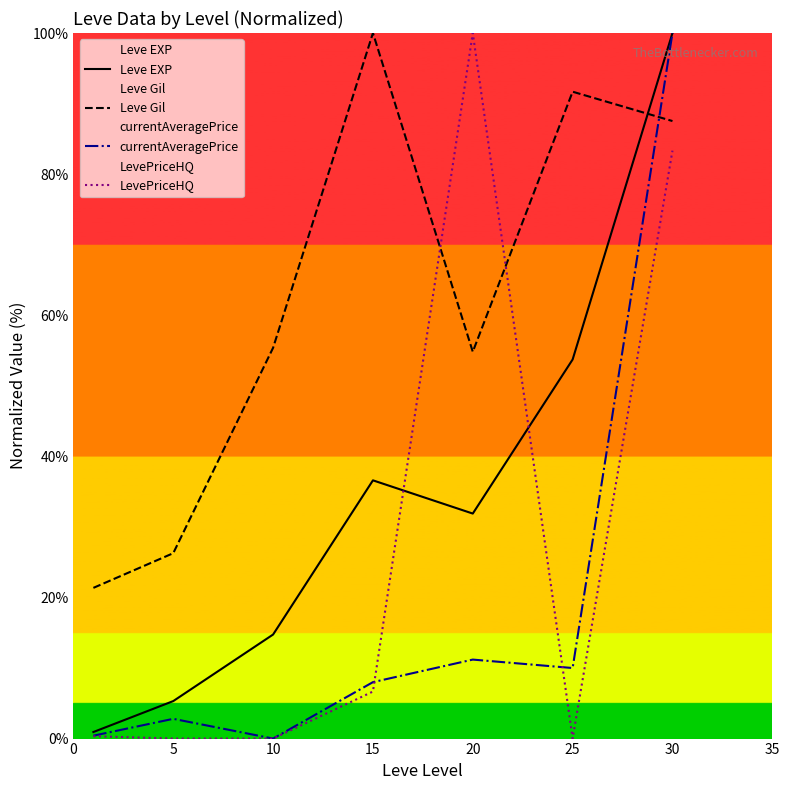

At 20, list the series in order from largest to smallest.

LevePriceHQ, Leve Gil, Leve EXP, currentAveragePrice